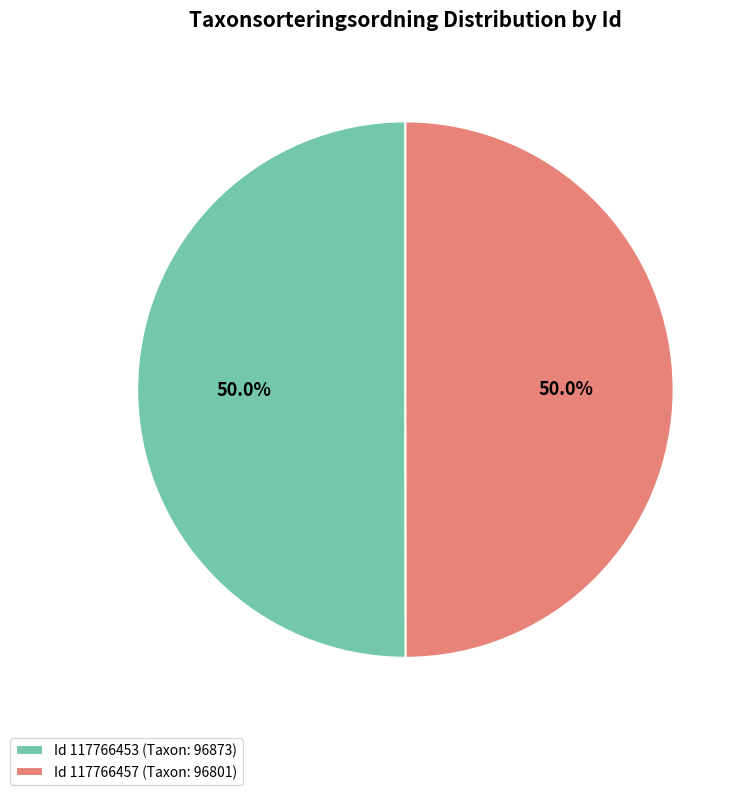

What is the ratio of the value at Id 117766457 (Taxon: 96801) to the value at Id 117766453 (Taxon: 96873)?

1.0